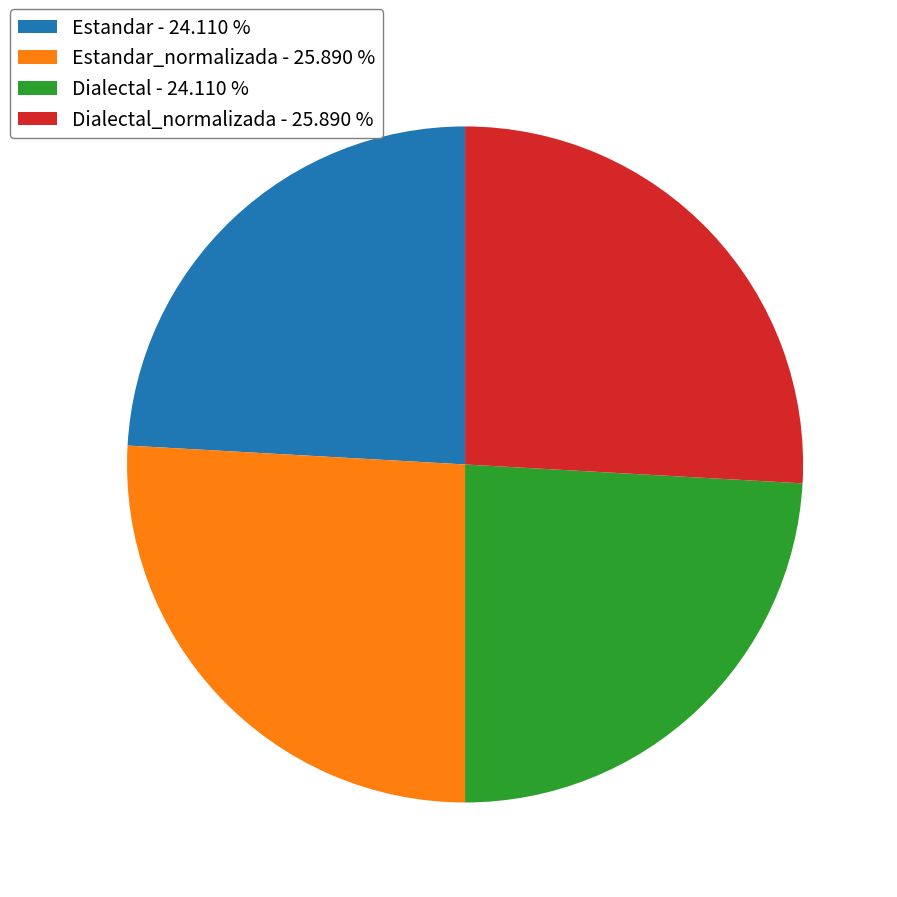

Is the sum of Dialectal - 24.110 % and Estandar - 24.110 % greater than half?

No